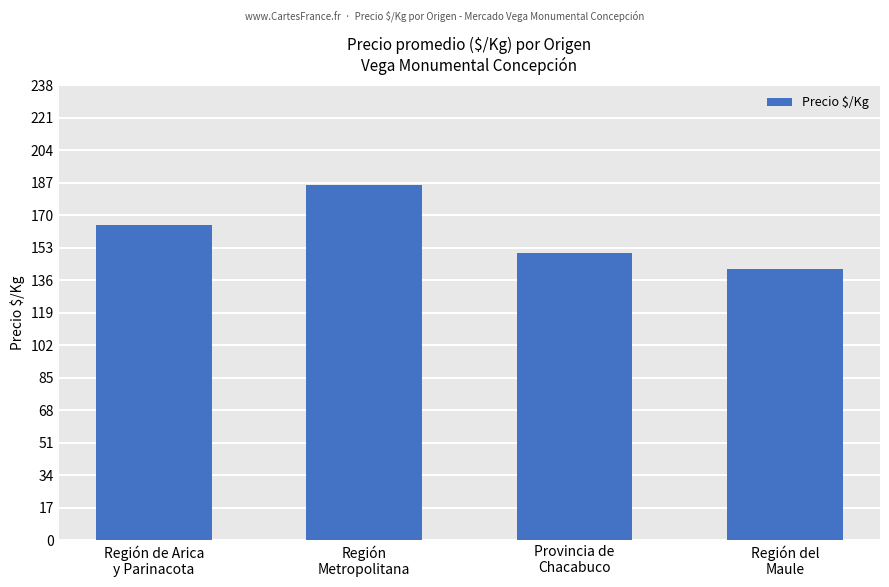

Reading left to right, list all the values displayed in this chart.

165	186	150	142